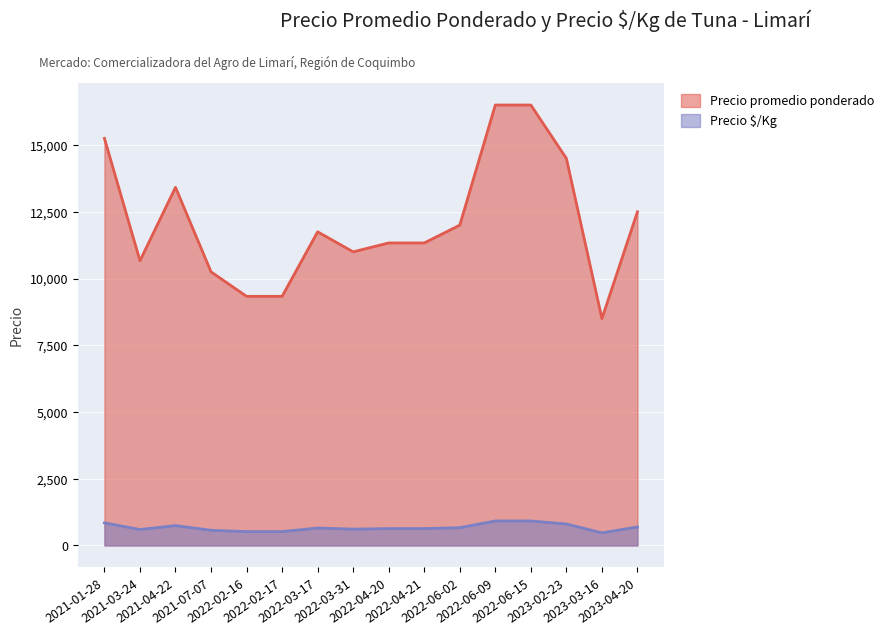

What is the label of the 5th point from the left?

2022-02-16